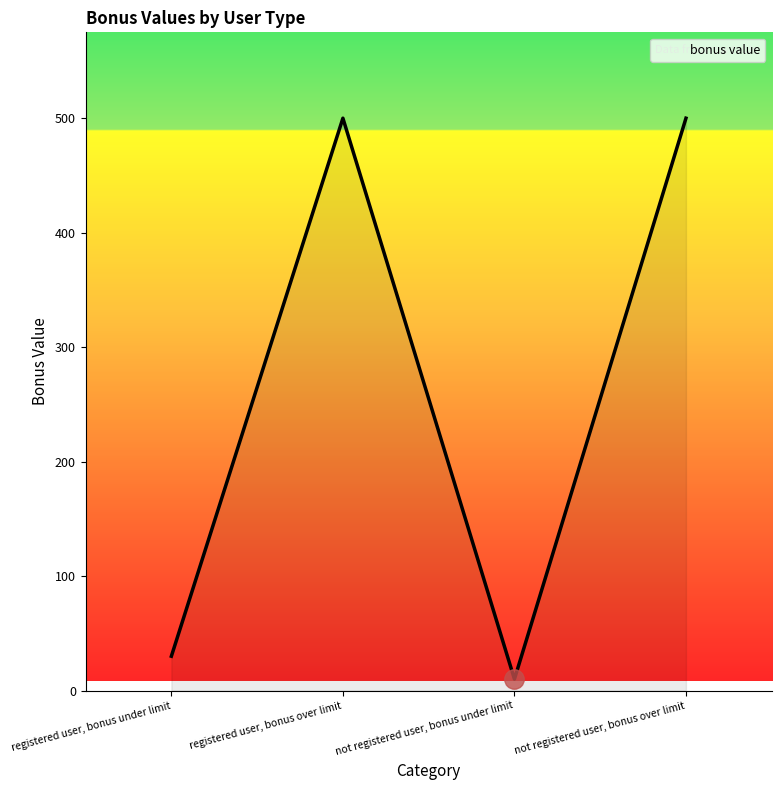

The value at not registered user, bonus under limit is 10. True or false?

True